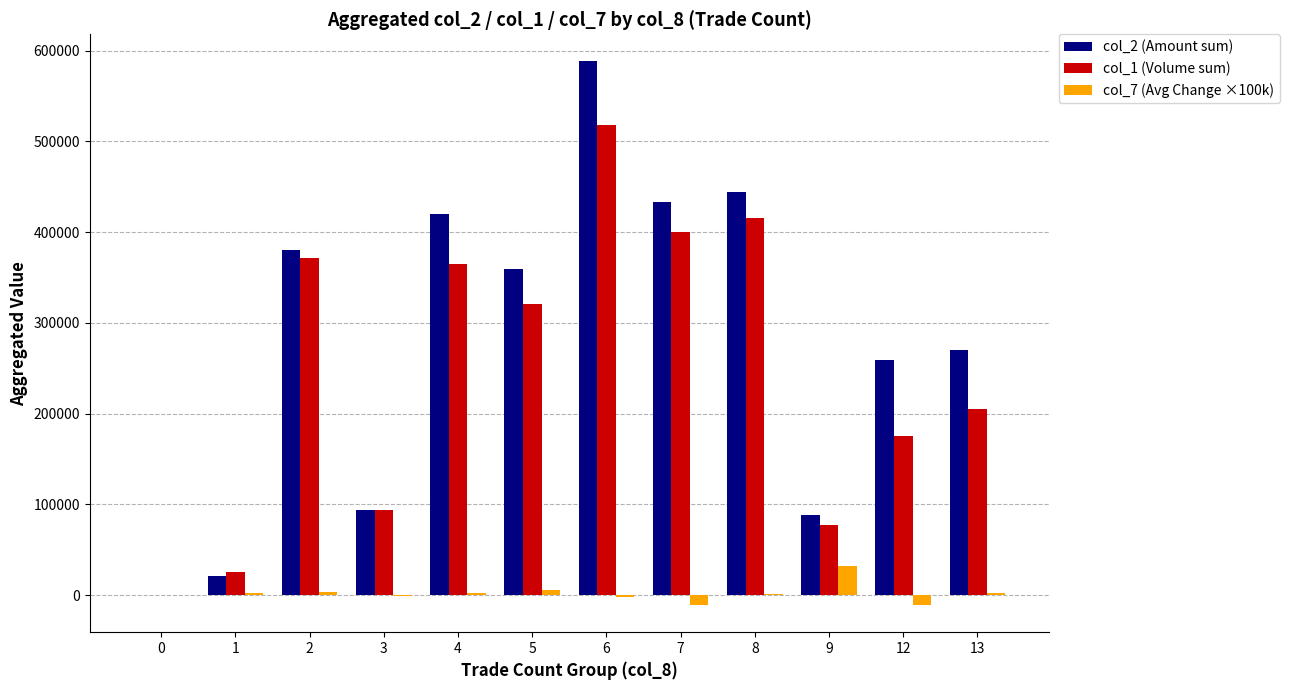

What is the maximum value shown in the chart?

588000.0